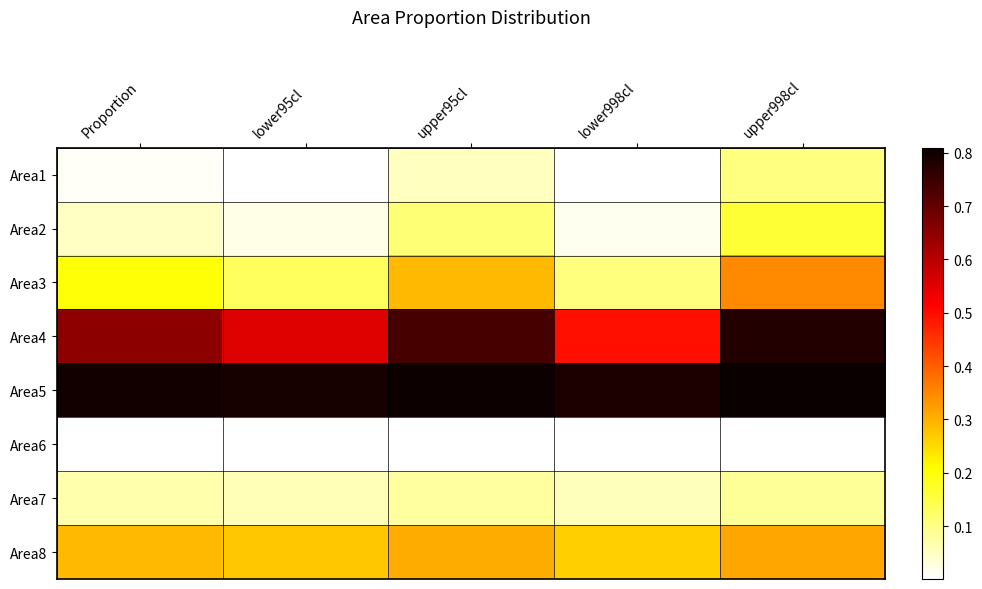

What is the maximum value shown in the chart?

0.8